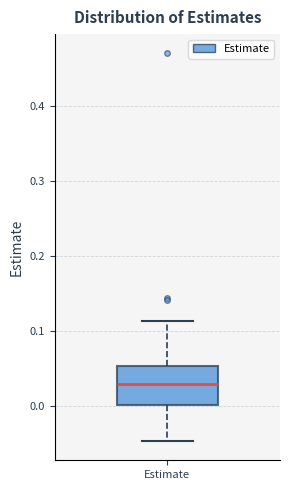

Transcribe this box plot: give where the median line is, the range the box spans, and where the two whiskers end, as read against the y-axis. The values are not printed on the chart, so give them approximately, as read against the axis.

median 0.03, box 0.00 to 0.05, whiskers -0.05 to 0.11